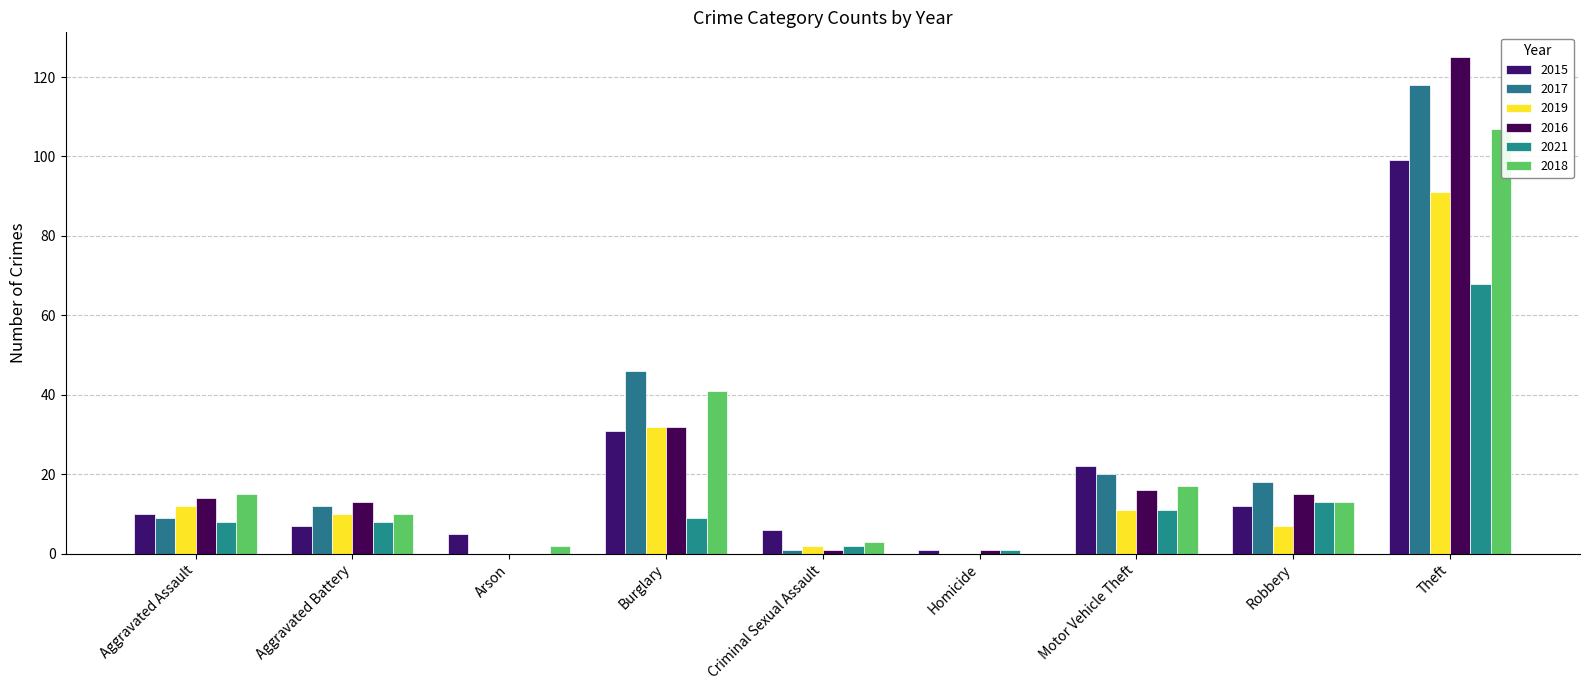

Read the 2018 value at Robbery.

13